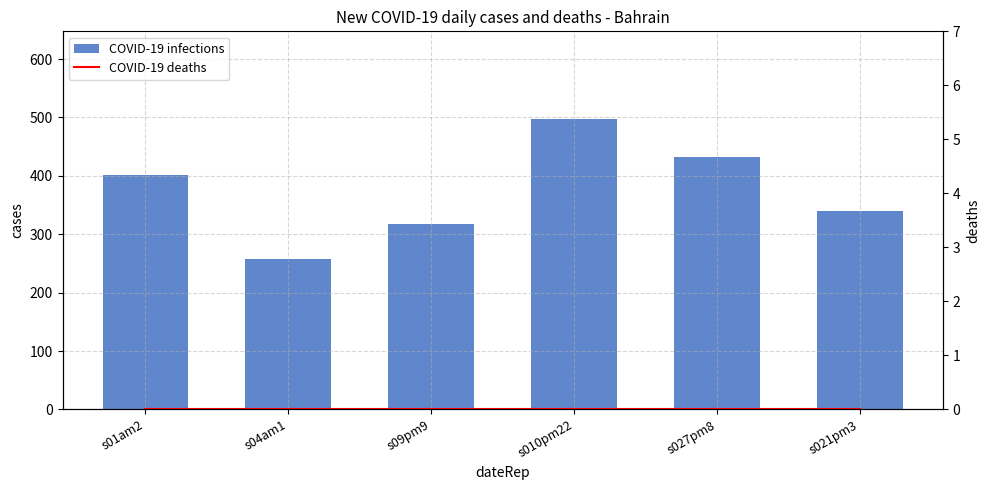

Where is COVID-19 deaths nearest to the value 0?

s01am2